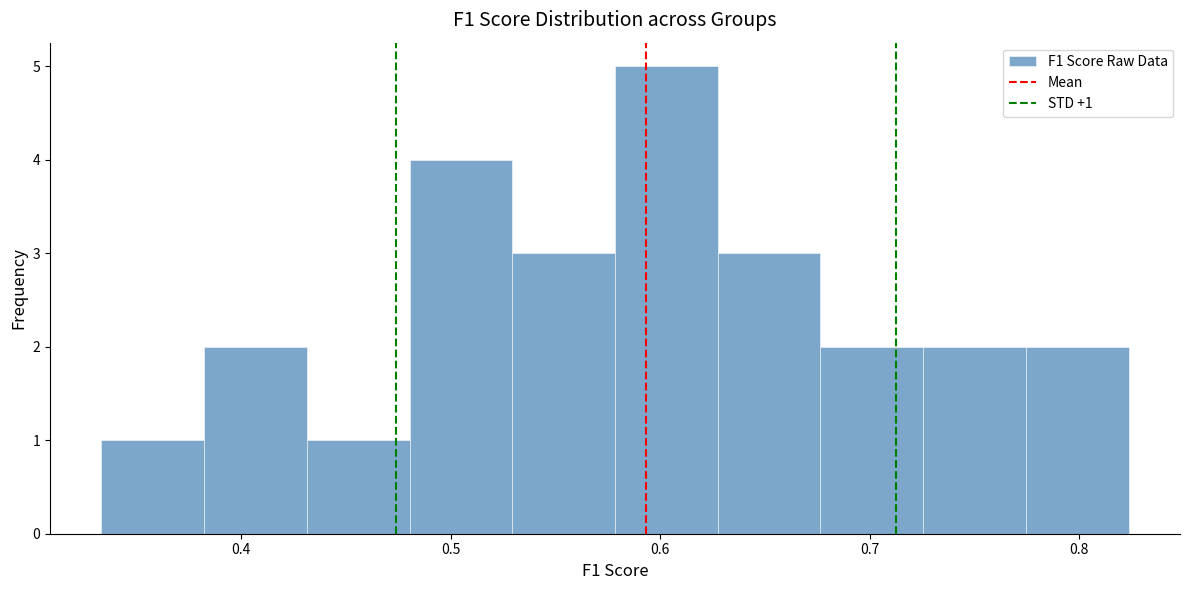

Over which range of the x-axis is the bar tallest?

0.58 to 0.63